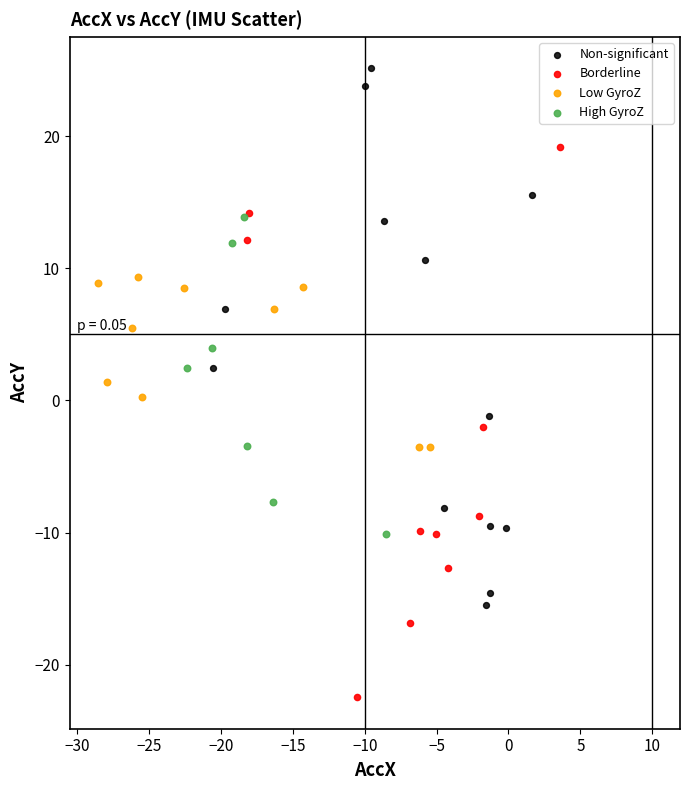

What are all the series names shown in the legend?

Non-significant, Borderline, Low GyroZ, High GyroZ